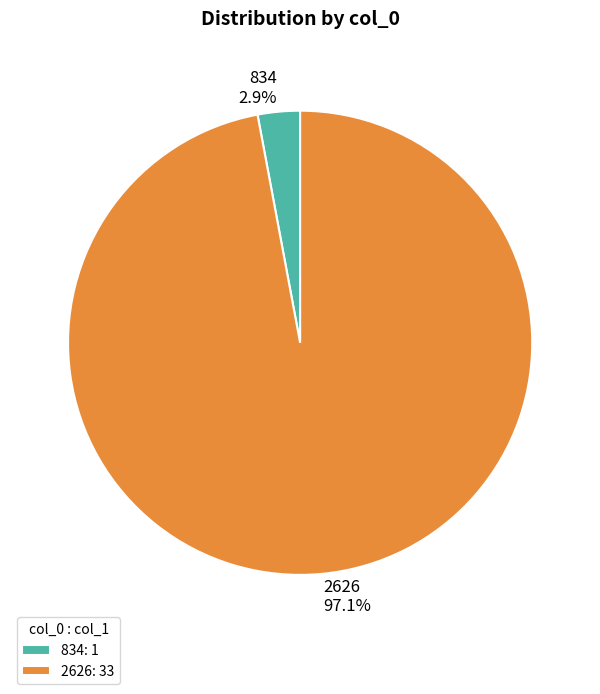

Does 2626 represent more than half of the total?

Yes